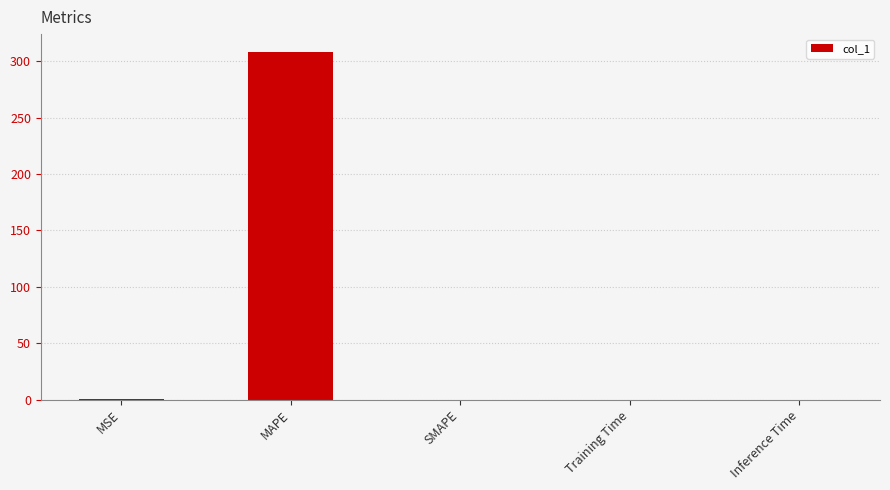

The value at Inference Time is 0.0. True or false?

True